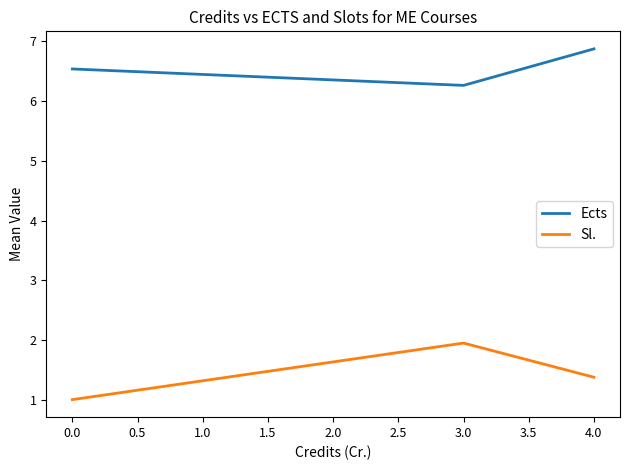

What is the average value of the Sl. series?

1.4